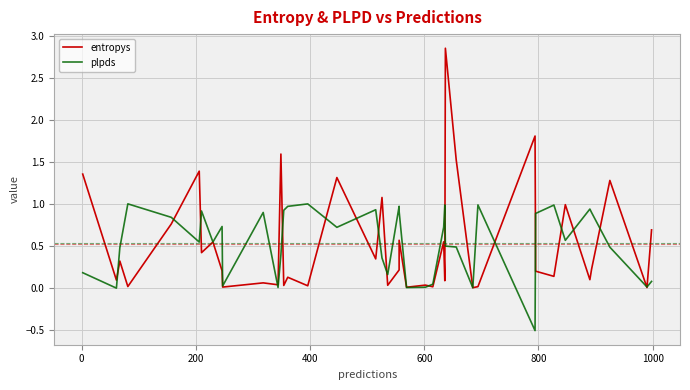

Is the value of entropys at 10 greater than the value of plpds at 21?

No